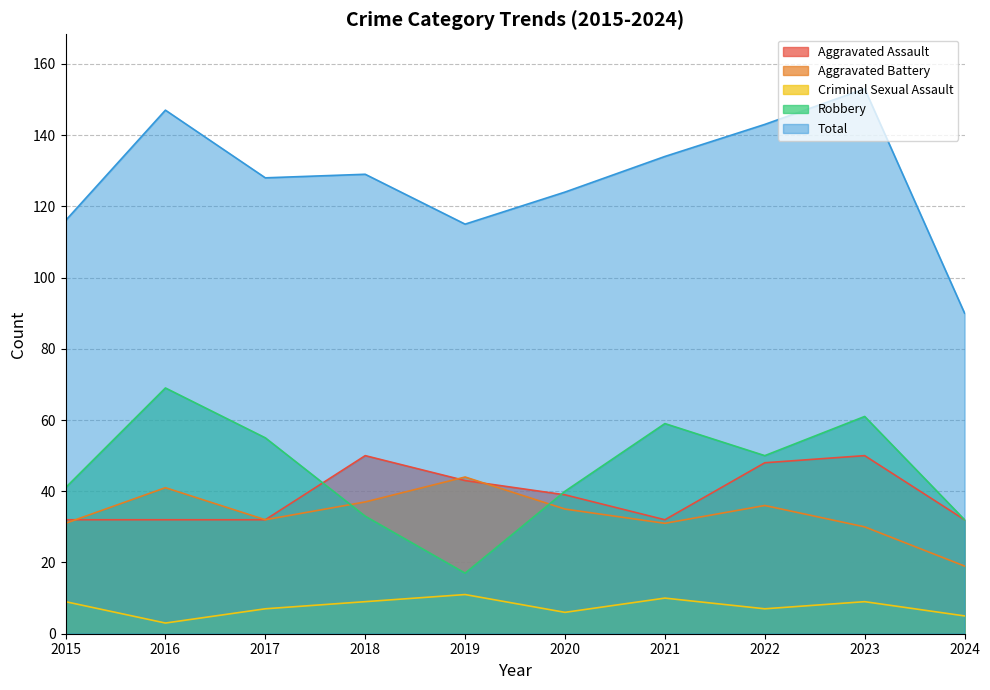

Reading left to right, what are all the values shown in this chart?

Aggravated Assault: 2015=32	2016=32	2017=32	2018=50	2019=43	2020=39	2021=32	2022=48	2023=50	2024=32
Aggravated Battery: 2015=31	2016=41	2017=32	2018=37	2019=44	2020=35	2021=31	2022=36	2023=30	2024=19
Criminal Sexual Assault: 2015=9	2016=3	2017=7	2018=9	2019=11	2020=6	2021=10	2022=7	2023=9	2024=5
Robbery: 2015=41	2016=69	2017=55	2018=33	2019=17	2020=40	2021=59	2022=50	2023=61	2024=32
Total: 2015=116	2016=147	2017=128	2018=129	2019=115	2020=124	2021=134	2022=143	2023=153	2024=90